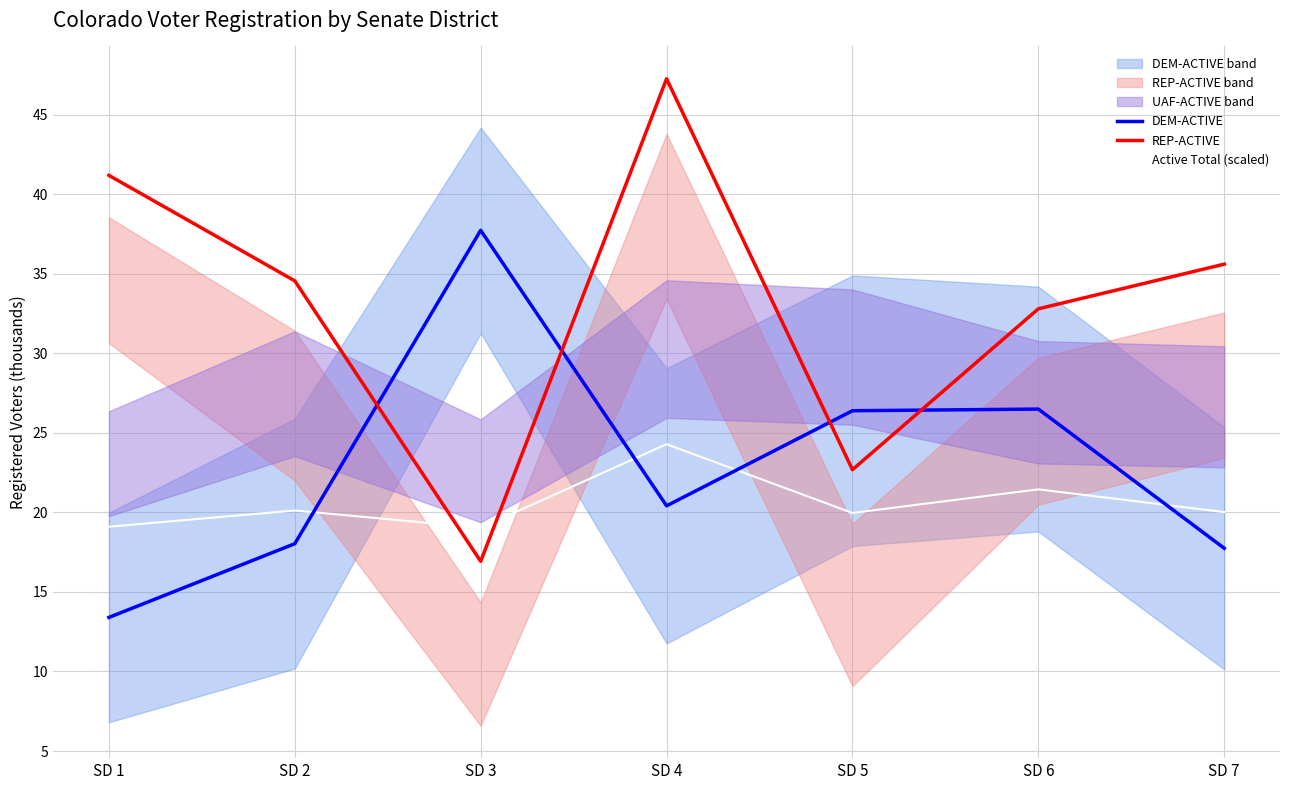

Between SD 2 and SD 5, which is larger?

SD 5